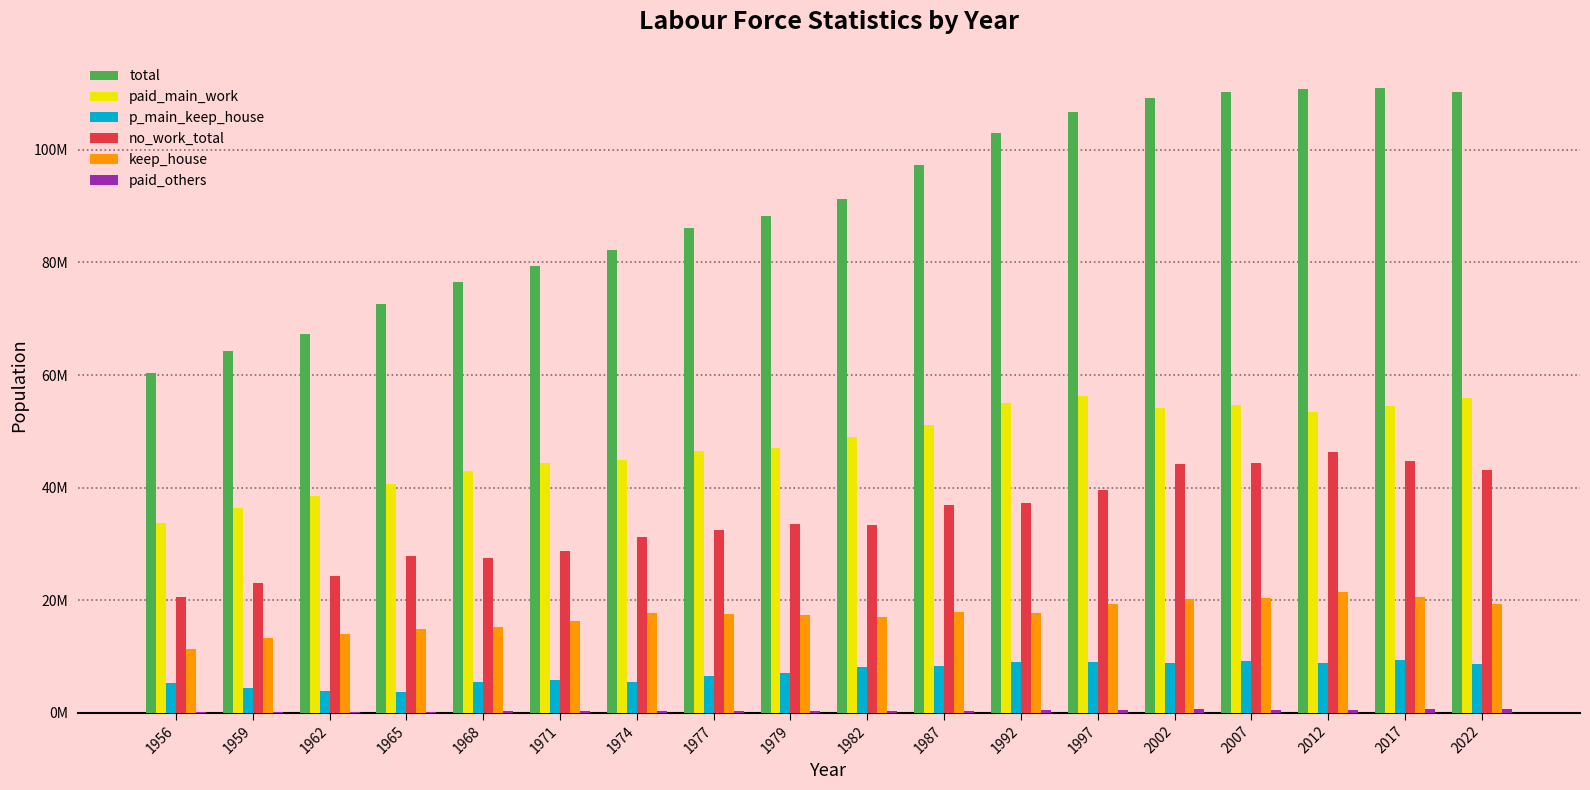

Does the chart contain stacked bars?

No